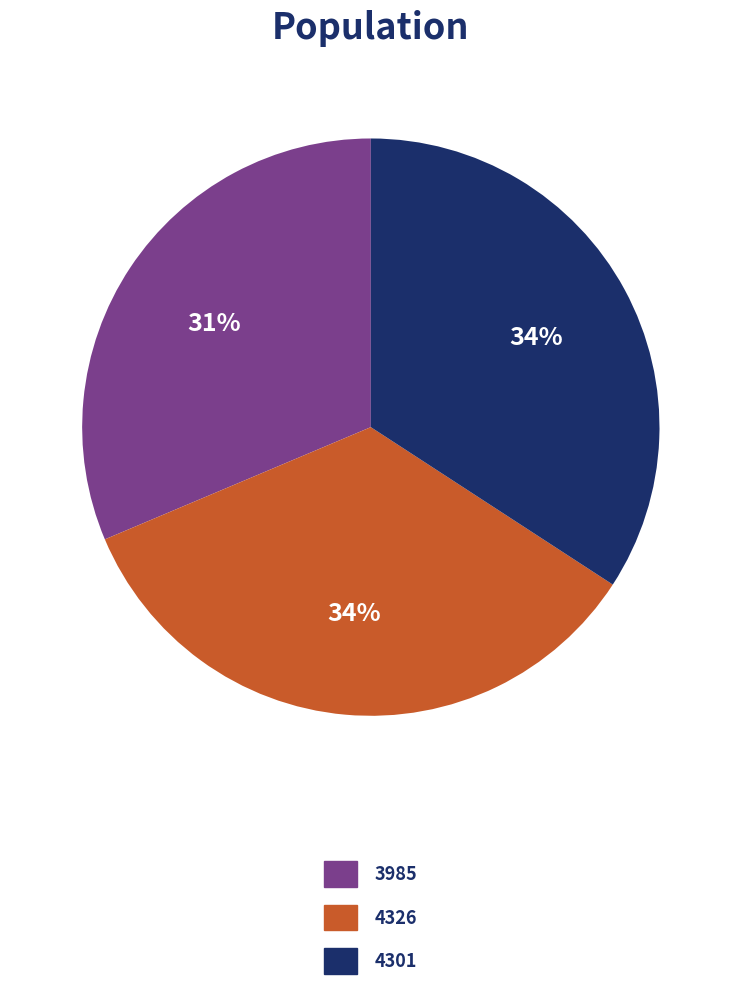

What is the smallest slice in the pie chart?

3985